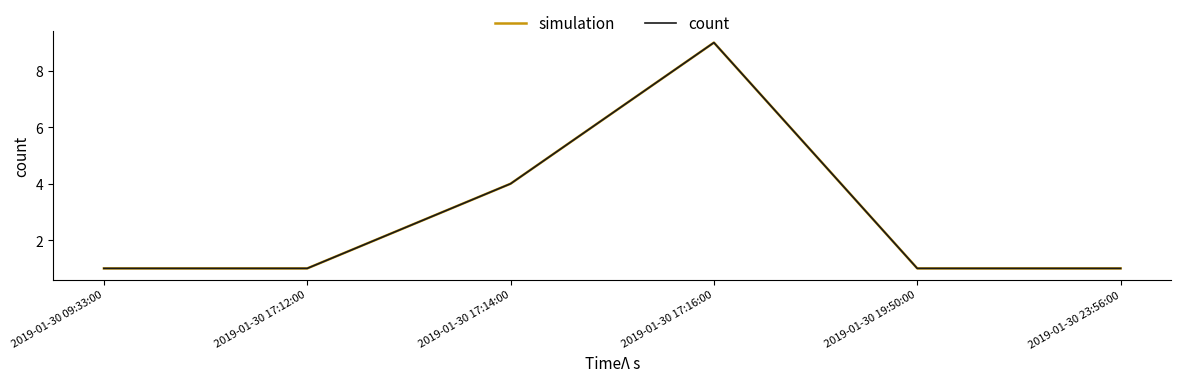

Reading left to right, transcribe all the data shown in this chart.

simulation: 1	1	4	9	1	1
count: 1	1	4	9	1	1